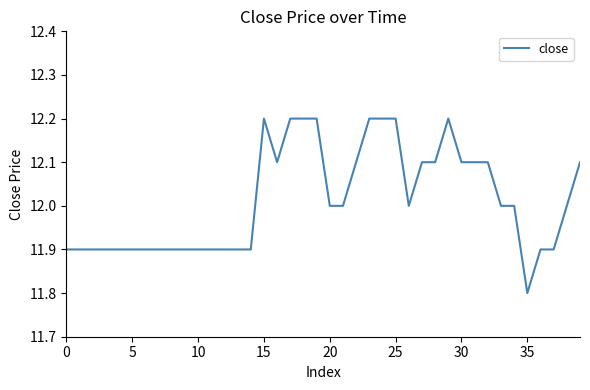

Reading left to right, extract all data points from this chart.

11.9	11.9	11.9	11.9	11.9	11.9	11.9	11.9	11.9	11.9	11.9	11.9	11.9	11.9	11.9	12.2	12.1	12.2	12.2	12.2	12.0	12.0	12.1	12.2	12.2	12.2	12.0	12.1	12.1	12.2	12.1	12.1	12.1	12.0	12.0	11.8	11.9	11.9	12.0	12.1